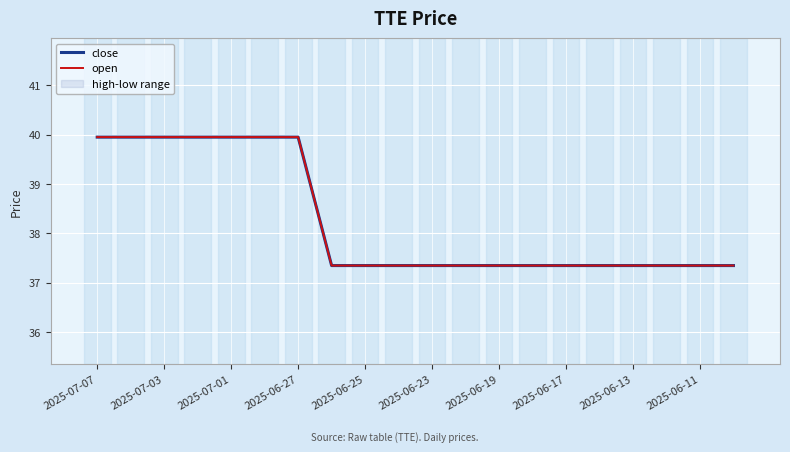

What is the sum of the close values at 2025-06-17 and 2025-06-25?

74.7